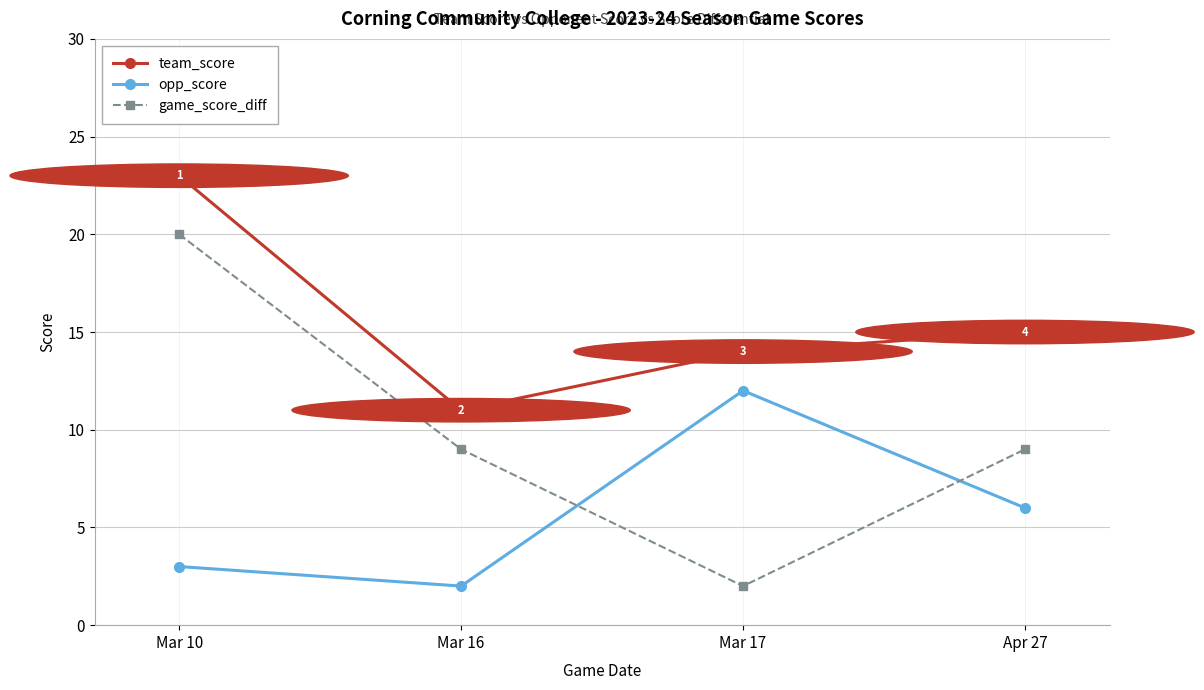

The team_score series shows 6 at Apr 27. True or false?

False